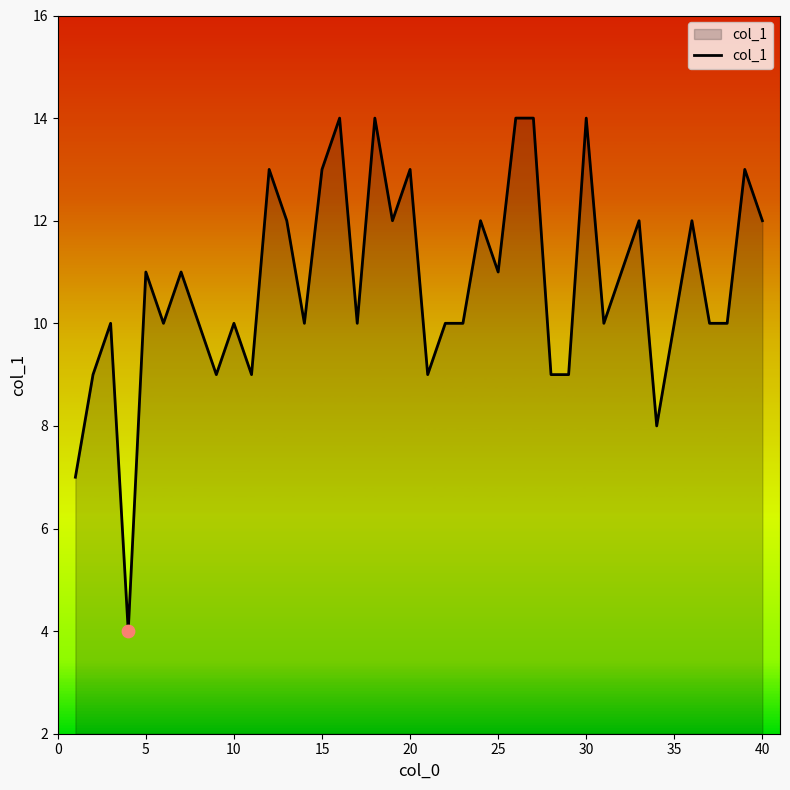

What is the difference between the maximum and minimum values?

10